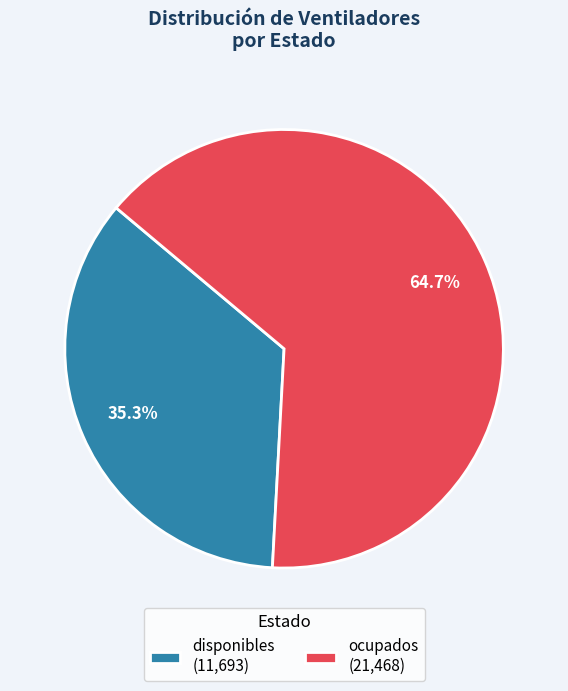

What is the ratio of the value at ocupados to the value at disponibles?

1.8